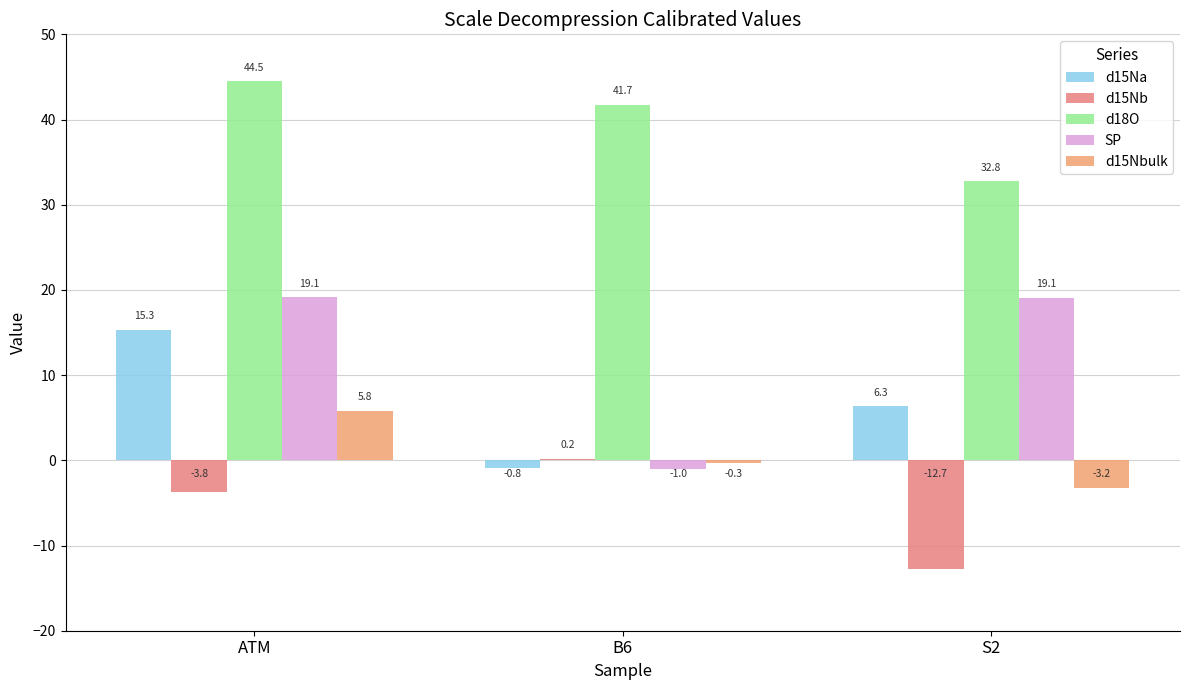

At which category is the sum across all series the highest?

ATM